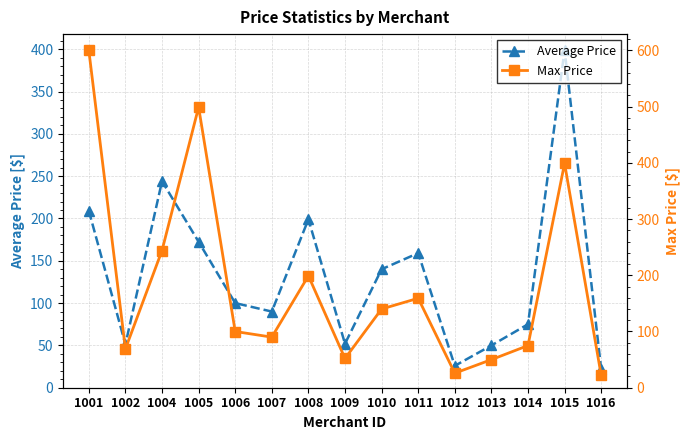

Is the value of Average Price at 1007 greater than the value of Max Price at 1005?

No